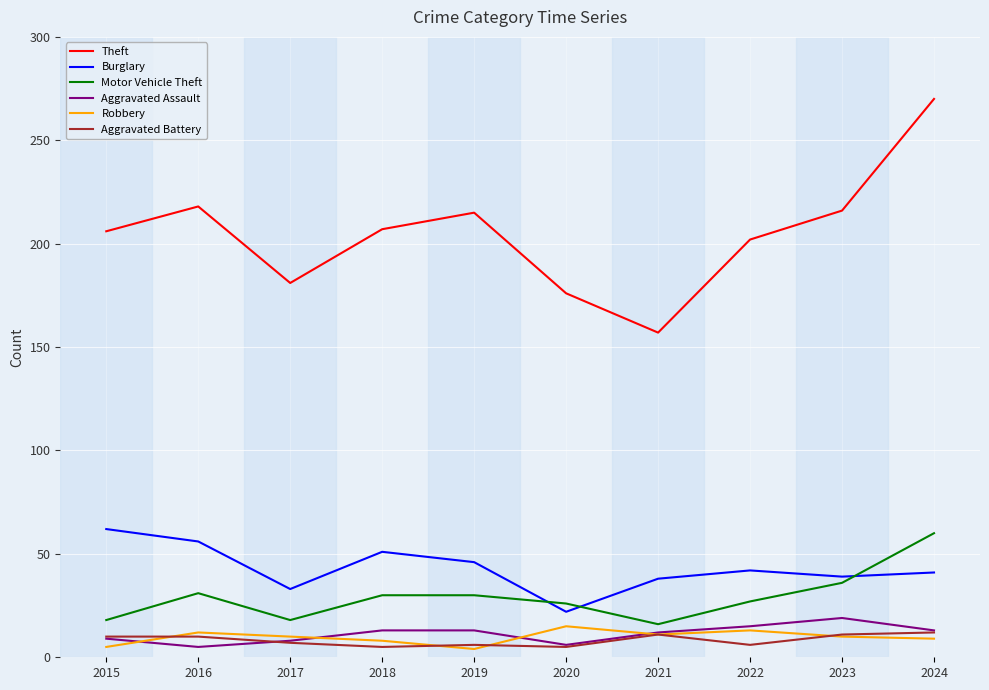

At which category is the sum across all series the highest?

2024